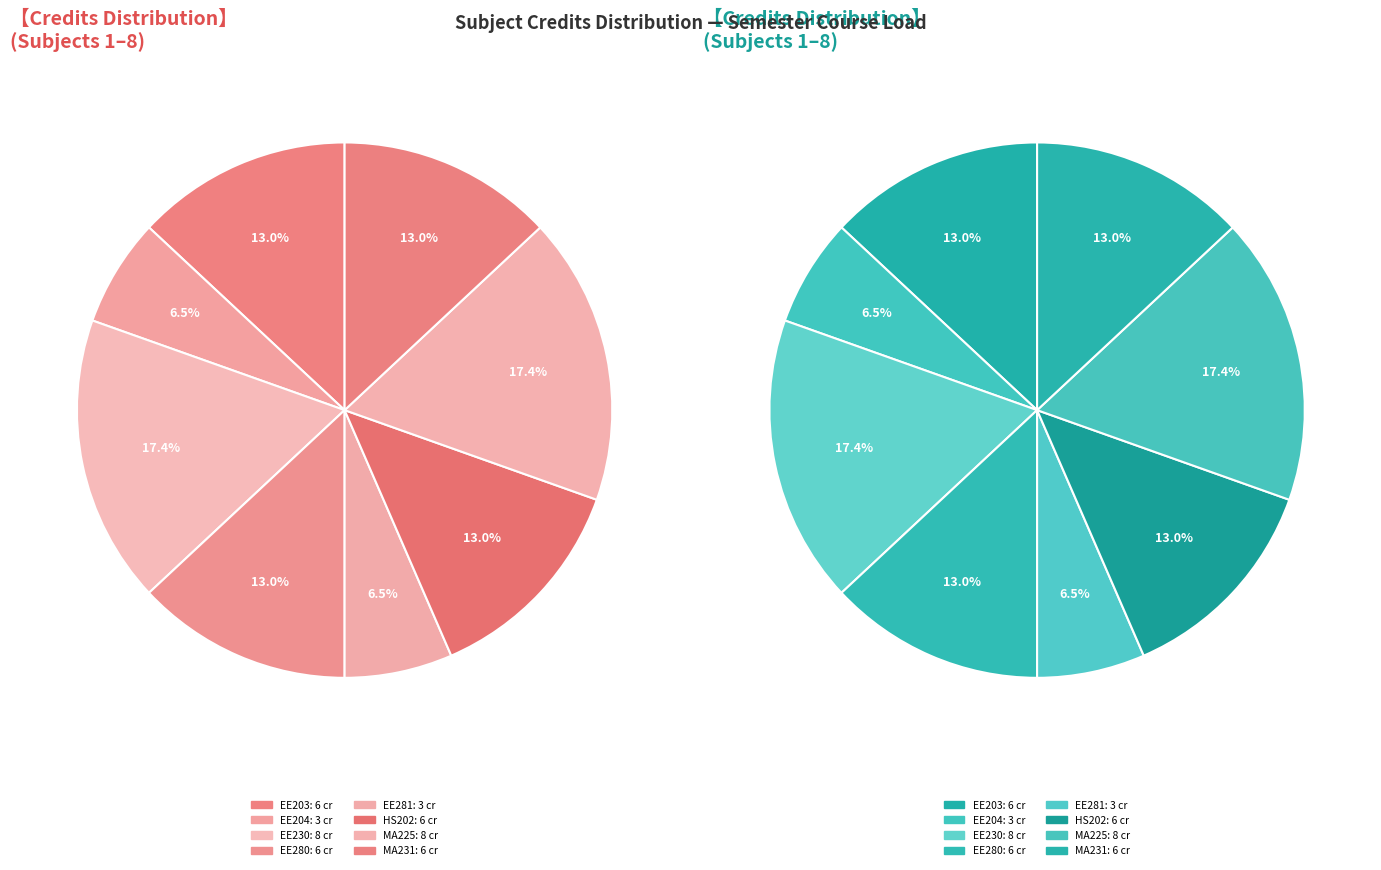

True or false: EE280
Electrical Machines accounts for 1% of the total.

False